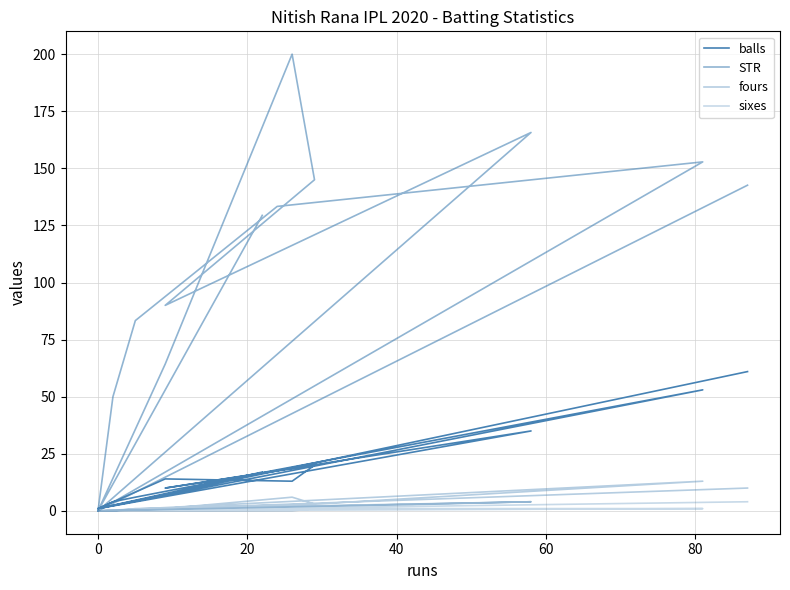

What is the sum of all balls values?

254.0